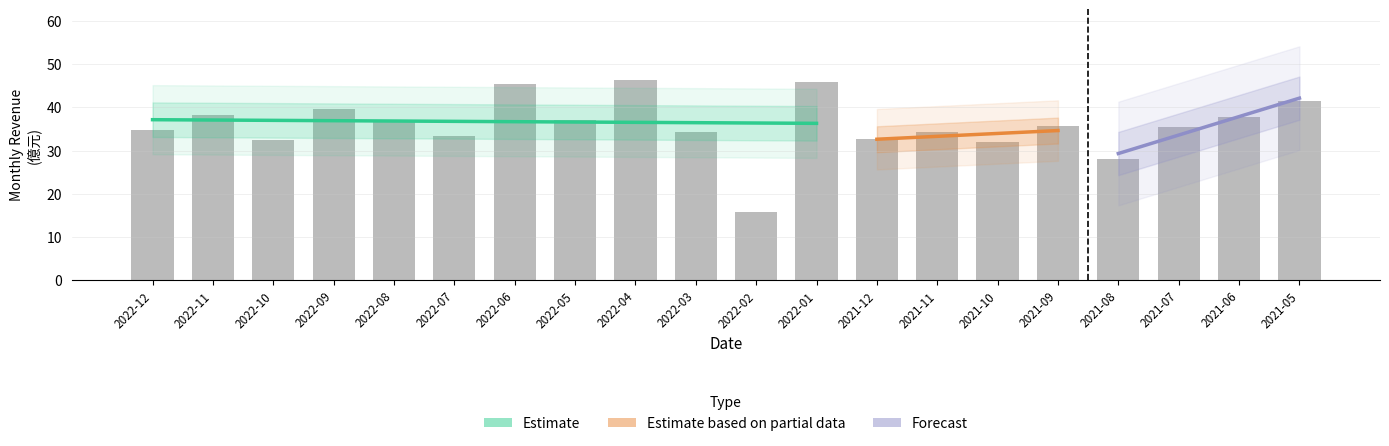

What is the change in value from 2022-04 to 2021-05?

-4.8